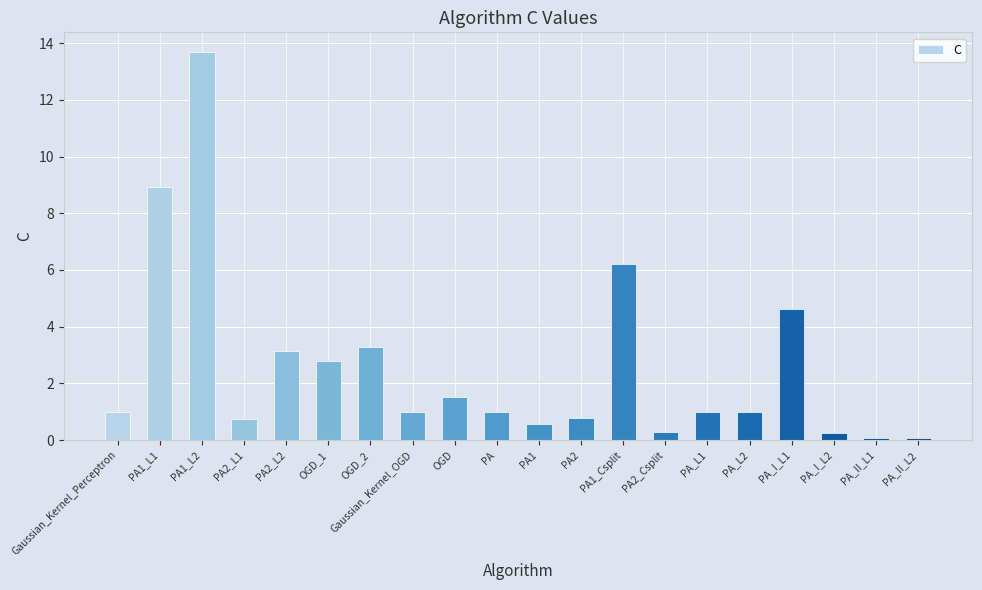

Where is the data nearest to the value 6?

PA1_Csplit